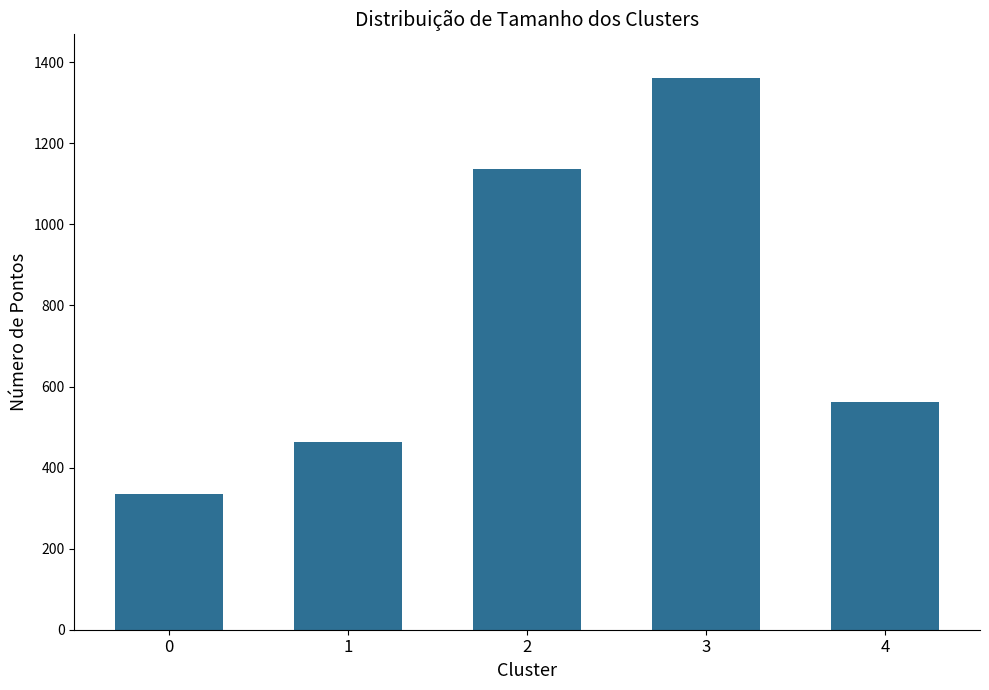

Where does the data first go above 563?

2